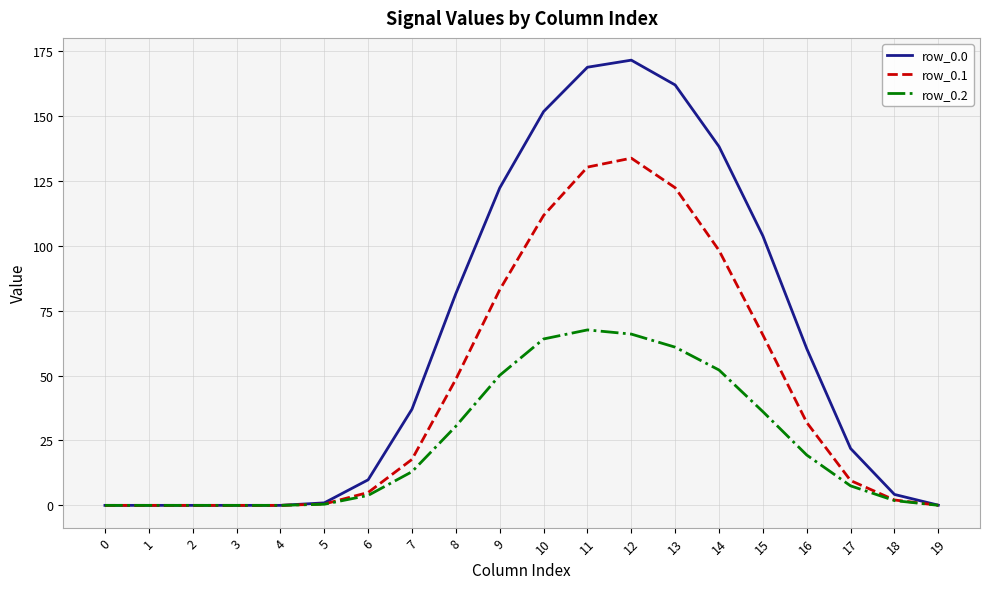

The row_0.1 series shows 6.1 at 7. True or false?

False